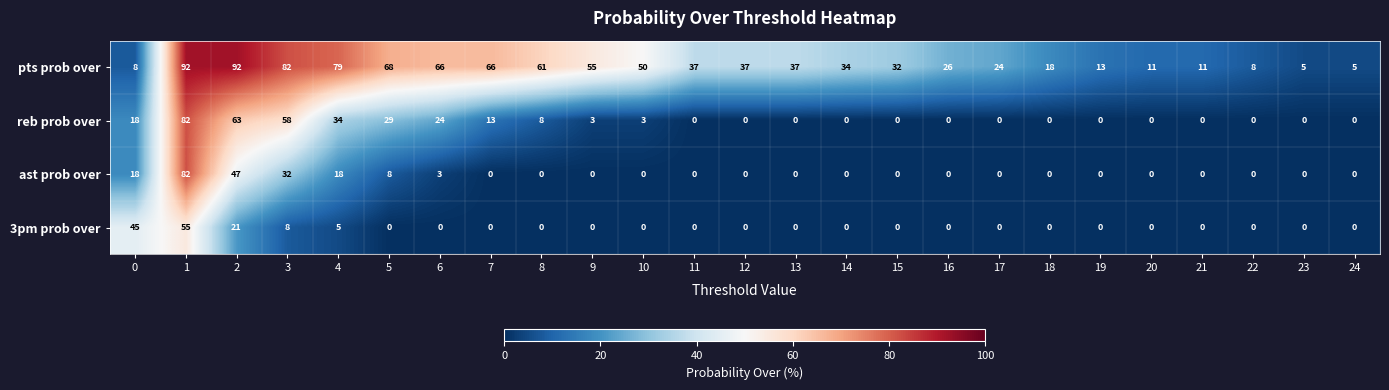

The pts prob over series shows 26 at 8. True or false?

False